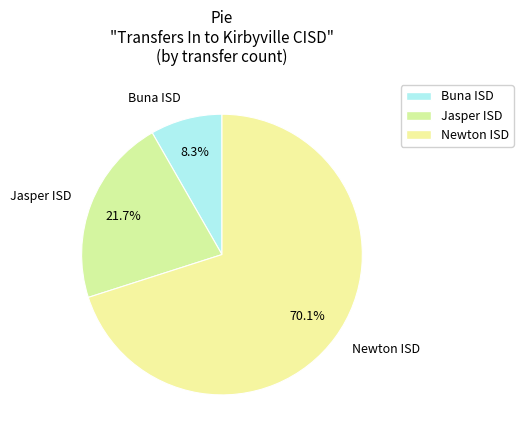

How many slices are in this pie chart?

3